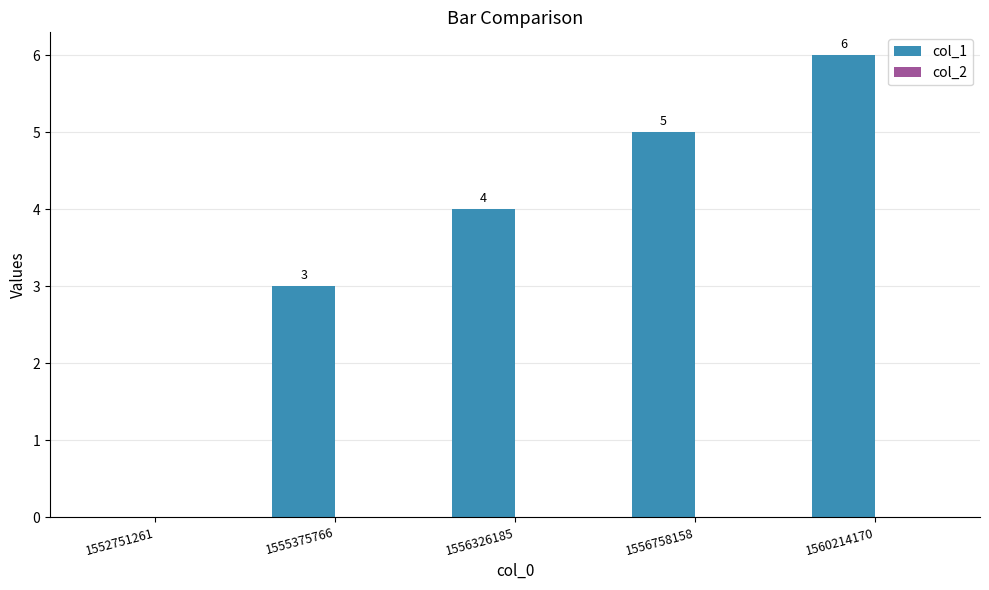

The chart shows a value of 2 at 1556326185. True or false?

False